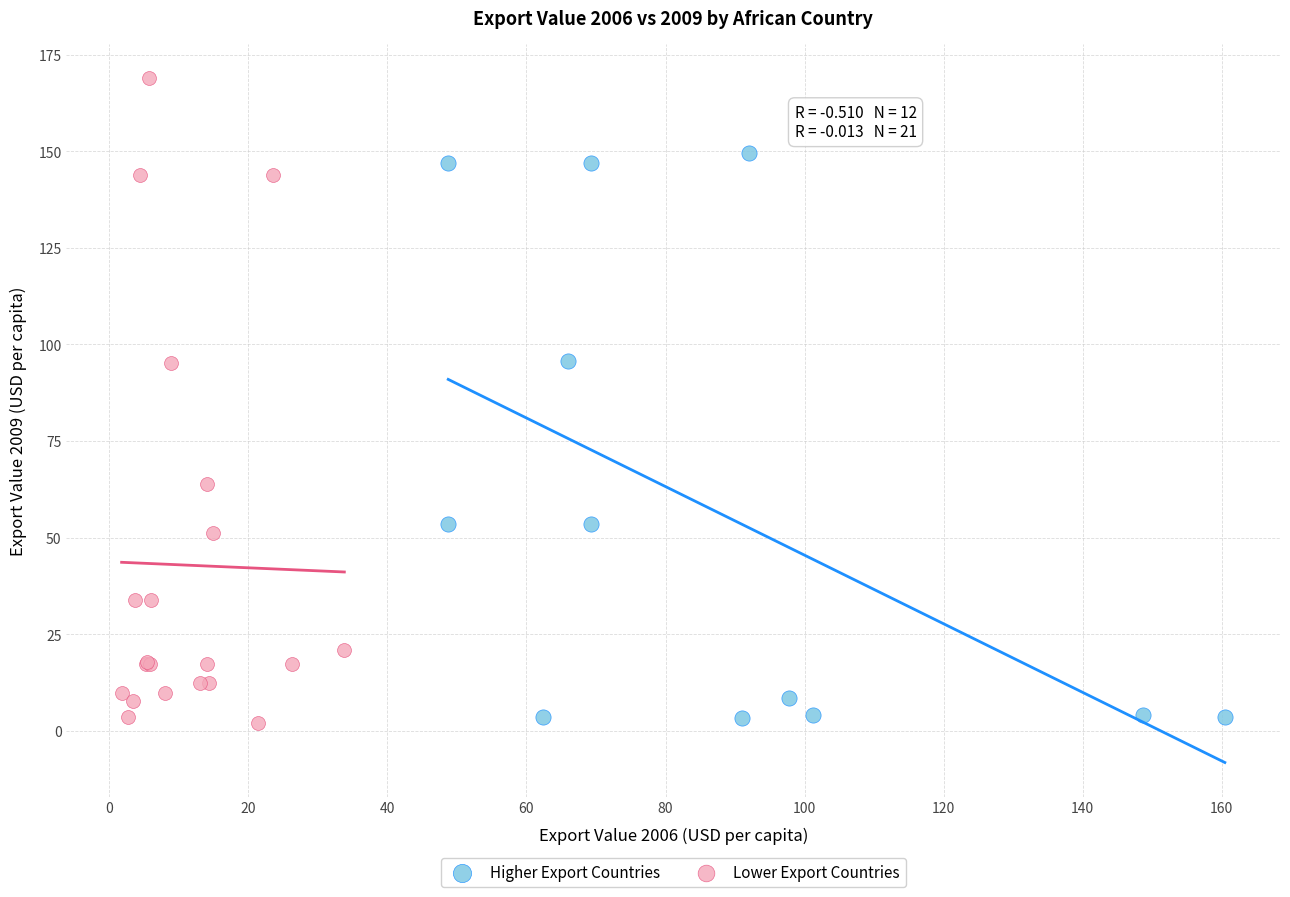

Which series reaches the maximum Y coordinate?

Lower Export Countries